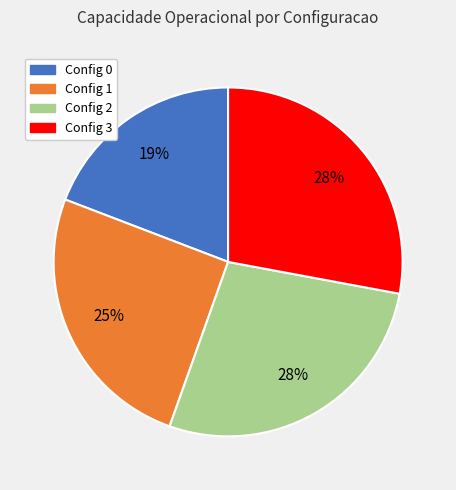

Which has a higher value, Config 0 or Config 2?

Config 2